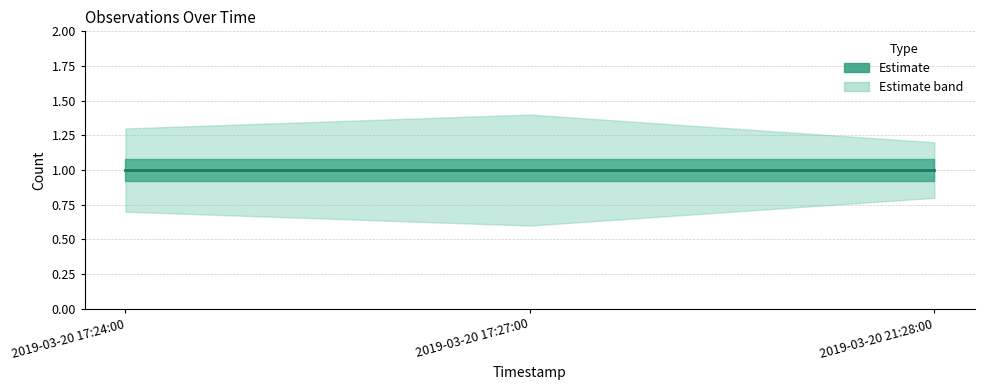

What position from the left is 2019-03-20 17:24:00?

1